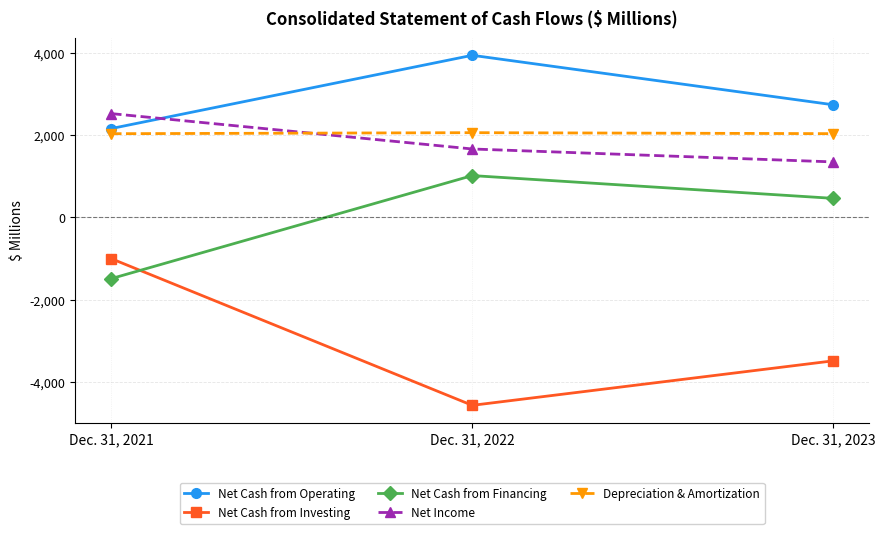

What is the difference between the maximum and minimum values in the Net Cash from Investing series?

3562